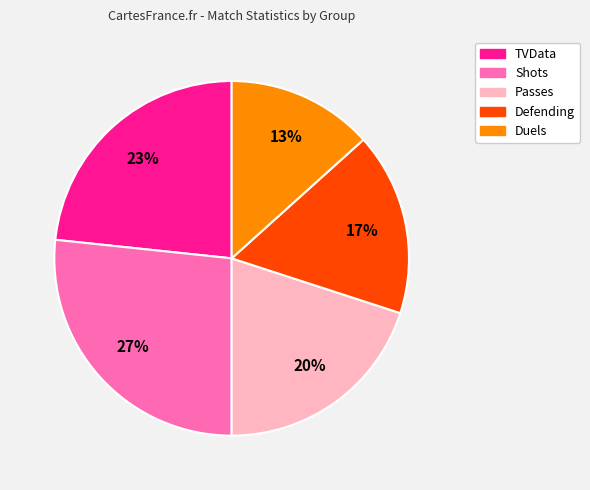

How many slices are in this pie chart?

5